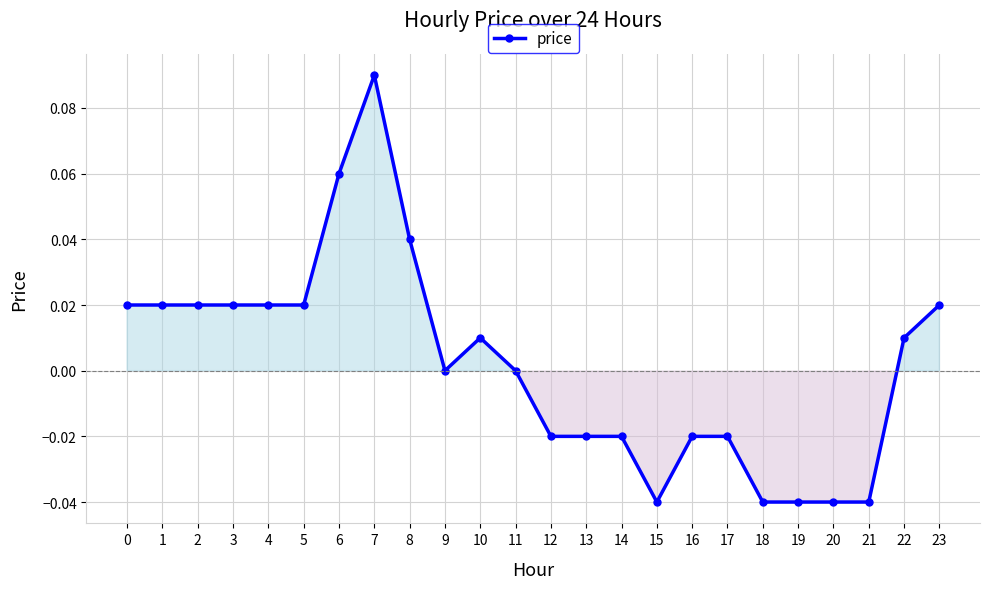

Which category has the highest value across all series?

7